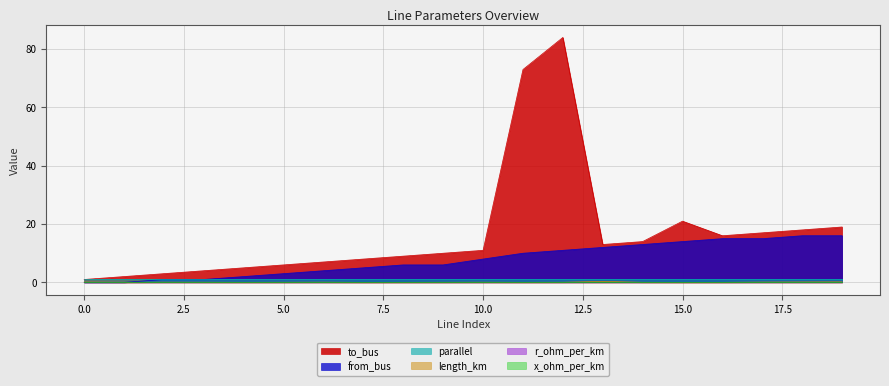

Rank the categories by length_km value from lowest to highest.

15, 7, 1, 16, 8, 11, 4, 14, 9, 5, 12, 3, 10, 6, 2, 17, 0, 18, 19, 13